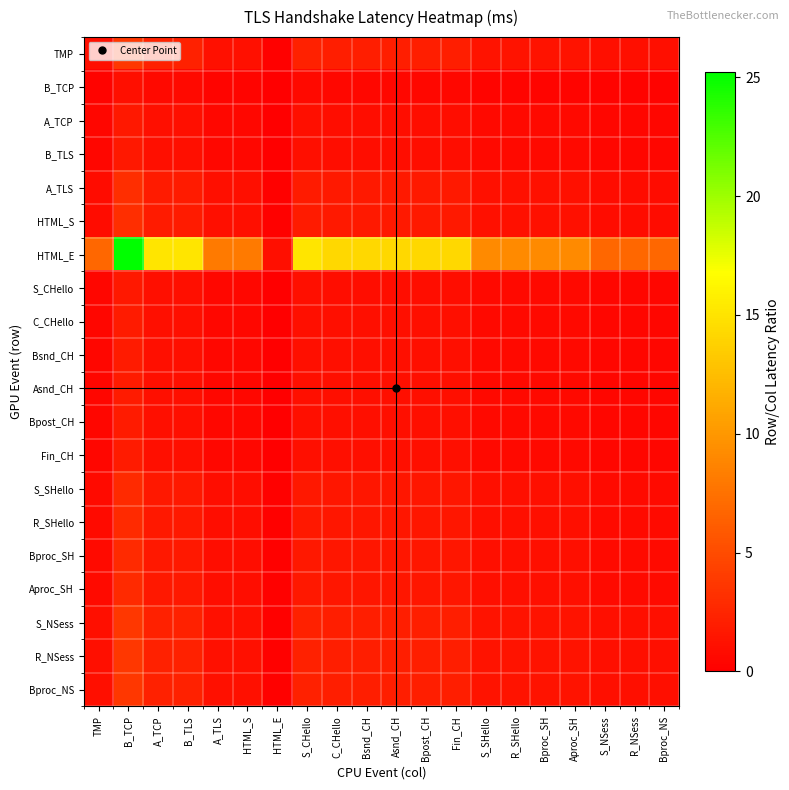

Reading left to right, extract all data points from this chart.

TMP: TMP=1.0	B_TCP=3.7	A_TCP=2.2	B_TLS=2.2	A_TLS=1.2	HTML_S=1.2	HTML_E=0.1	S_CHello=2.2	C_CHello=2.1	Bsnd_CH=2.1	Asnd_CH=2.1	Bpost_CH=2.1	Fin_CH=2.1	S_SHello=1.3	R_SHello=1.3	Bproc_SH=1.3	Aproc_SH=1.3	S_NSess=1.0	R_NSess=1.0	Bproc_NS=1.0
B_TCP: TMP=0.3	B_TCP=1.0	A_TCP=0.6	B_TLS=0.6	A_TLS=0.3	HTML_S=0.3	HTML_E=0.0	S_CHello=0.6	C_CHello=0.6	Bsnd_CH=0.6	Asnd_CH=0.6	Bpost_CH=0.6	Fin_CH=0.6	S_SHello=0.4	R_SHello=0.4	Bproc_SH=0.4	Aproc_SH=0.4	S_NSess=0.3	R_NSess=0.3	Bproc_NS=0.3
A_TCP: TMP=0.5	B_TCP=1.7	A_TCP=1.0	B_TLS=1.0	A_TLS=0.5	HTML_S=0.5	HTML_E=0.1	S_CHello=1.0	C_CHello=0.9	Bsnd_CH=0.9	Asnd_CH=0.9	Bpost_CH=0.9	Fin_CH=0.9	S_SHello=0.6	R_SHello=0.6	Bproc_SH=0.6	Aproc_SH=0.6	S_NSess=0.5	R_NSess=0.5	Bproc_NS=0.5
B_TLS: TMP=0.5	B_TCP=1.7	A_TCP=1.0	B_TLS=1.0	A_TLS=0.5	HTML_S=0.5	HTML_E=0.1	S_CHello=1.0	C_CHello=0.9	Bsnd_CH=0.9	Asnd_CH=0.9	Bpost_CH=0.9	Fin_CH=0.9	S_SHello=0.6	R_SHello=0.6	Bproc_SH=0.6	Aproc_SH=0.6	S_NSess=0.5	R_NSess=0.5	Bproc_NS=0.5
A_TLS: TMP=0.8	B_TCP=3.1	A_TCP=1.9	B_TLS=1.9	A_TLS=1.0	HTML_S=1.0	HTML_E=0.1	S_CHello=1.9	C_CHello=1.8	Bsnd_CH=1.8	Asnd_CH=1.8	Bpost_CH=1.8	Fin_CH=1.8	S_SHello=1.1	R_SHello=1.1	Bproc_SH=1.1	Aproc_SH=1.1	S_NSess=0.8	R_NSess=0.8	Bproc_NS=0.8
HTML_S: TMP=0.8	B_TCP=3.1	A_TCP=1.9	B_TLS=1.9	A_TLS=1.0	HTML_S=1.0	HTML_E=0.1	S_CHello=1.9	C_CHello=1.8	Bsnd_CH=1.8	Asnd_CH=1.8	Bpost_CH=1.8	Fin_CH=1.8	S_SHello=1.1	R_SHello=1.1	Bproc_SH=1.1	Aproc_SH=1.1	S_NSess=0.8	R_NSess=0.8	Bproc_NS=0.8
HTML_E: TMP=6.9	B_TCP=25.2	A_TCP=15.1	B_TLS=15.1	A_TLS=8.1	HTML_S=8.1	HTML_E=1.0	S_CHello=15.1	C_CHello=14.2	Bsnd_CH=14.2	Asnd_CH=14.2	Bpost_CH=14.2	Fin_CH=14.2	S_SHello=9.1	R_SHello=9.1	Bproc_SH=9.1	Aproc_SH=9.1	S_NSess=6.9	R_NSess=6.9	Bproc_NS=6.9
S_CHello: TMP=0.5	B_TCP=1.7	A_TCP=1.0	B_TLS=1.0	A_TLS=0.5	HTML_S=0.5	HTML_E=0.1	S_CHello=1.0	C_CHello=0.9	Bsnd_CH=0.9	Asnd_CH=0.9	Bpost_CH=0.9	Fin_CH=0.9	S_SHello=0.6	R_SHello=0.6	Bproc_SH=0.6	Aproc_SH=0.6	S_NSess=0.5	R_NSess=0.5	Bproc_NS=0.5
C_CHello: TMP=0.5	B_TCP=1.8	A_TCP=1.1	B_TLS=1.1	A_TLS=0.6	HTML_S=0.6	HTML_E=0.1	S_CHello=1.1	C_CHello=1.0	Bsnd_CH=1.0	Asnd_CH=1.0	Bpost_CH=1.0	Fin_CH=1.0	S_SHello=0.6	R_SHello=0.6	Bproc_SH=0.6	Aproc_SH=0.6	S_NSess=0.5	R_NSess=0.5	Bproc_NS=0.5
Bsnd_CH: TMP=0.5	B_TCP=1.8	A_TCP=1.1	B_TLS=1.1	A_TLS=0.6	HTML_S=0.6	HTML_E=0.1	S_CHello=1.1	C_CHello=1.0	Bsnd_CH=1.0	Asnd_CH=1.0	Bpost_CH=1.0	Fin_CH=1.0	S_SHello=0.6	R_SHello=0.6	Bproc_SH=0.6	Aproc_SH=0.6	S_NSess=0.5	R_NSess=0.5	Bproc_NS=0.5
Asnd_CH: TMP=0.5	B_TCP=1.8	A_TCP=1.1	B_TLS=1.1	A_TLS=0.6	HTML_S=0.6	HTML_E=0.1	S_CHello=1.1	C_CHello=1.0	Bsnd_CH=1.0	Asnd_CH=1.0	Bpost_CH=1.0	Fin_CH=1.0	S_SHello=0.6	R_SHello=0.6	Bproc_SH=0.6	Aproc_SH=0.6	S_NSess=0.5	R_NSess=0.5	Bproc_NS=0.5
Bpost_CH: TMP=0.5	B_TCP=1.8	A_TCP=1.1	B_TLS=1.1	A_TLS=0.6	HTML_S=0.6	HTML_E=0.1	S_CHello=1.1	C_CHello=1.0	Bsnd_CH=1.0	Asnd_CH=1.0	Bpost_CH=1.0	Fin_CH=1.0	S_SHello=0.6	R_SHello=0.6	Bproc_SH=0.6	Aproc_SH=0.6	S_NSess=0.5	R_NSess=0.5	Bproc_NS=0.5
Fin_CH: TMP=0.5	B_TCP=1.8	A_TCP=1.1	B_TLS=1.1	A_TLS=0.6	HTML_S=0.6	HTML_E=0.1	S_CHello=1.1	C_CHello=1.0	Bsnd_CH=1.0	Asnd_CH=1.0	Bpost_CH=1.0	Fin_CH=1.0	S_SHello=0.6	R_SHello=0.6	Bproc_SH=0.6	Aproc_SH=0.6	S_NSess=0.5	R_NSess=0.5	Bproc_NS=0.5
S_SHello: TMP=0.8	B_TCP=2.8	A_TCP=1.7	B_TLS=1.7	A_TLS=0.9	HTML_S=0.9	HTML_E=0.1	S_CHello=1.7	C_CHello=1.6	Bsnd_CH=1.6	Asnd_CH=1.6	Bpost_CH=1.6	Fin_CH=1.6	S_SHello=1.0	R_SHello=1.0	Bproc_SH=1.0	Aproc_SH=1.0	S_NSess=0.8	R_NSess=0.8	Bproc_NS=0.8
R_SHello: TMP=0.8	B_TCP=2.8	A_TCP=1.7	B_TLS=1.7	A_TLS=0.9	HTML_S=0.9	HTML_E=0.1	S_CHello=1.7	C_CHello=1.6	Bsnd_CH=1.6	Asnd_CH=1.6	Bpost_CH=1.6	Fin_CH=1.6	S_SHello=1.0	R_SHello=1.0	Bproc_SH=1.0	Aproc_SH=1.0	S_NSess=0.8	R_NSess=0.8	Bproc_NS=0.8
Bproc_SH: TMP=0.8	B_TCP=2.8	A_TCP=1.7	B_TLS=1.7	A_TLS=0.9	HTML_S=0.9	HTML_E=0.1	S_CHello=1.7	C_CHello=1.6	Bsnd_CH=1.6	Asnd_CH=1.6	Bpost_CH=1.6	Fin_CH=1.6	S_SHello=1.0	R_SHello=1.0	Bproc_SH=1.0	Aproc_SH=1.0	S_NSess=0.8	R_NSess=0.8	Bproc_NS=0.8
Aproc_SH: TMP=0.8	B_TCP=2.8	A_TCP=1.7	B_TLS=1.7	A_TLS=0.9	HTML_S=0.9	HTML_E=0.1	S_CHello=1.7	C_CHello=1.6	Bsnd_CH=1.6	Asnd_CH=1.6	Bpost_CH=1.6	Fin_CH=1.6	S_SHello=1.0	R_SHello=1.0	Bproc_SH=1.0	Aproc_SH=1.0	S_NSess=0.8	R_NSess=0.8	Bproc_NS=0.8
S_NSess: TMP=1.0	B_TCP=3.7	A_TCP=2.2	B_TLS=2.2	A_TLS=1.2	HTML_S=1.2	HTML_E=0.1	S_CHello=2.2	C_CHello=2.1	Bsnd_CH=2.1	Asnd_CH=2.1	Bpost_CH=2.1	Fin_CH=2.1	S_SHello=1.3	R_SHello=1.3	Bproc_SH=1.3	Aproc_SH=1.3	S_NSess=1.0	R_NSess=1.0	Bproc_NS=1.0
R_NSess: TMP=1.0	B_TCP=3.7	A_TCP=2.2	B_TLS=2.2	A_TLS=1.2	HTML_S=1.2	HTML_E=0.1	S_CHello=2.2	C_CHello=2.1	Bsnd_CH=2.1	Asnd_CH=2.1	Bpost_CH=2.1	Fin_CH=2.1	S_SHello=1.3	R_SHello=1.3	Bproc_SH=1.3	Aproc_SH=1.3	S_NSess=1.0	R_NSess=1.0	Bproc_NS=1.0
Bproc_NS: TMP=1.0	B_TCP=3.7	A_TCP=2.2	B_TLS=2.2	A_TLS=1.2	HTML_S=1.2	HTML_E=0.1	S_CHello=2.2	C_CHello=2.1	Bsnd_CH=2.1	Asnd_CH=2.1	Bpost_CH=2.1	Fin_CH=2.1	S_SHello=1.3	R_SHello=1.3	Bproc_SH=1.3	Aproc_SH=1.3	S_NSess=1.0	R_NSess=1.0	Bproc_NS=1.0